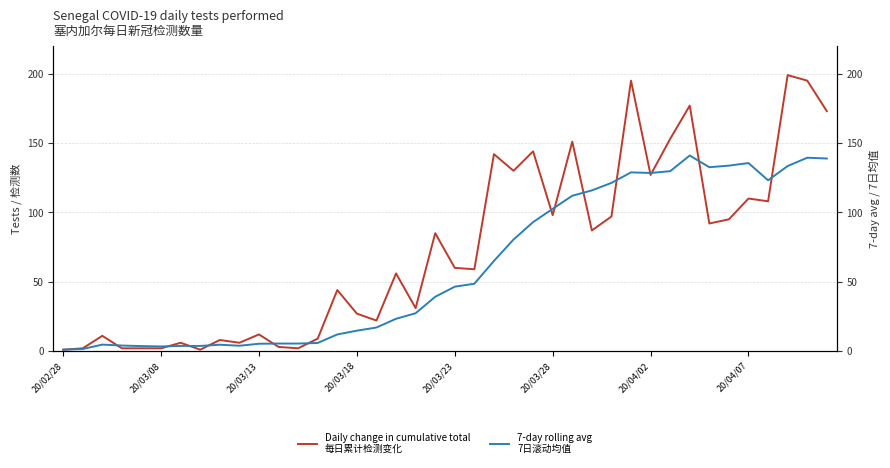

In Daily change in cumulative total
每日累计检测变化, how many points are lower than both neighbors (excluding endpoints)?

12